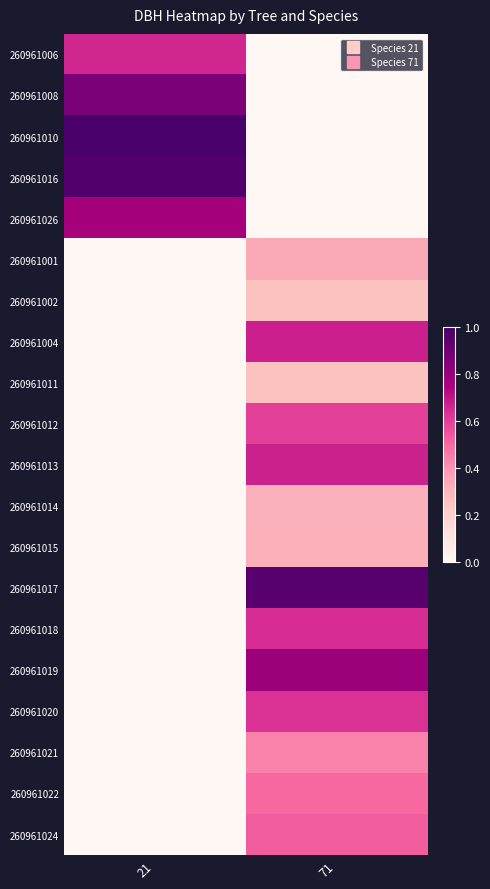

What is the total value across all series at 21?

4.3